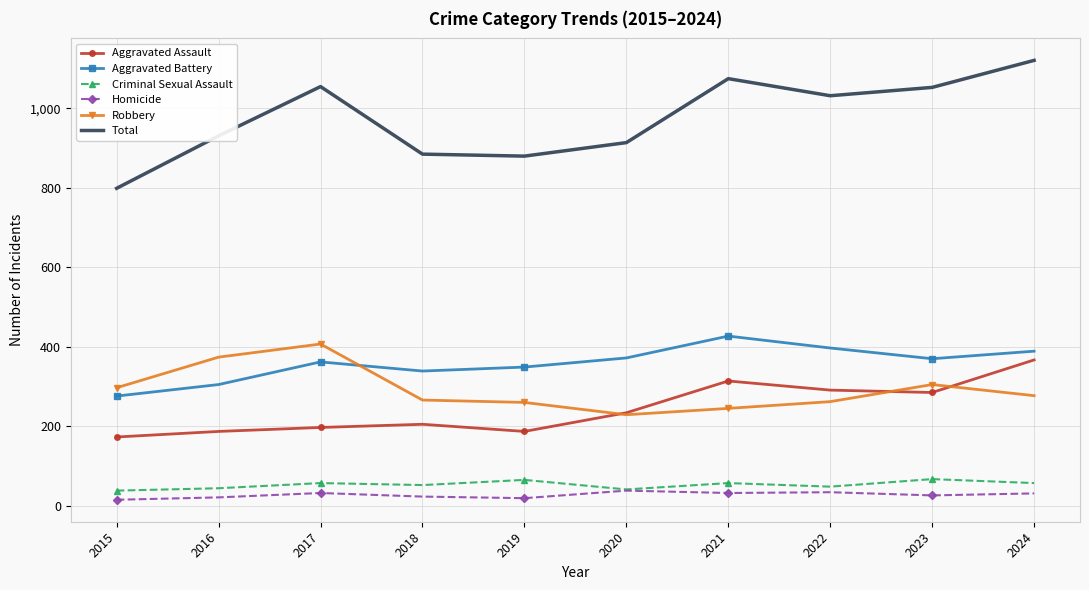

Which series changed the most between 2017 and 2024?

Aggravated Assault